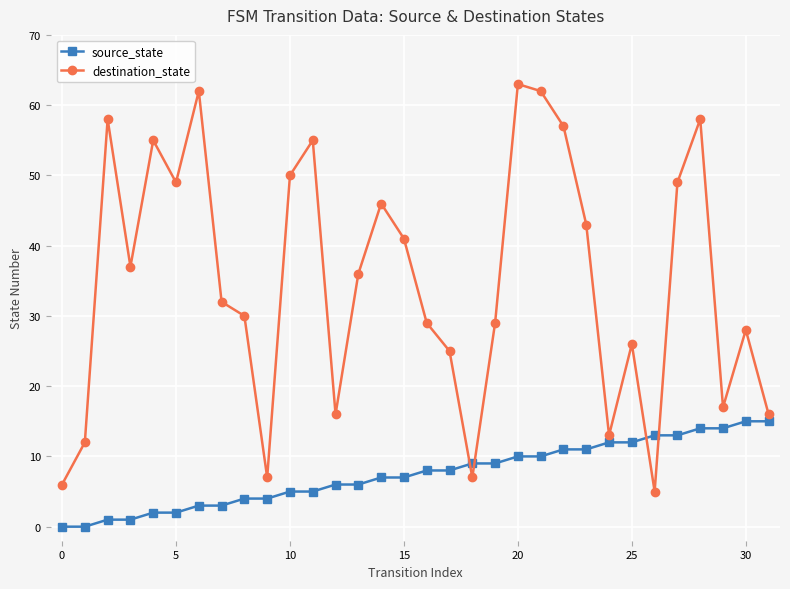

List the series in order of their peak value, highest first.

destination_state, source_state